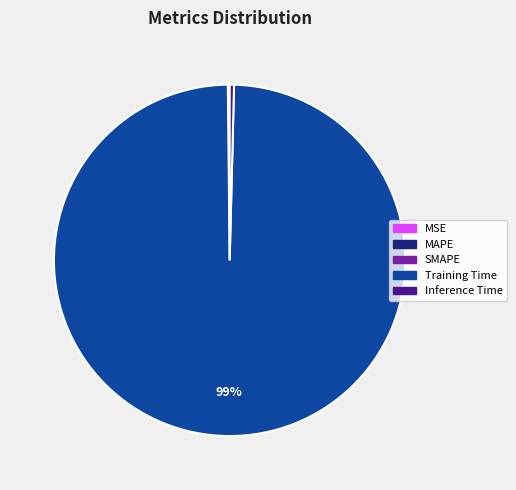

True or false: Training Time accounts for 89% of the total.

False